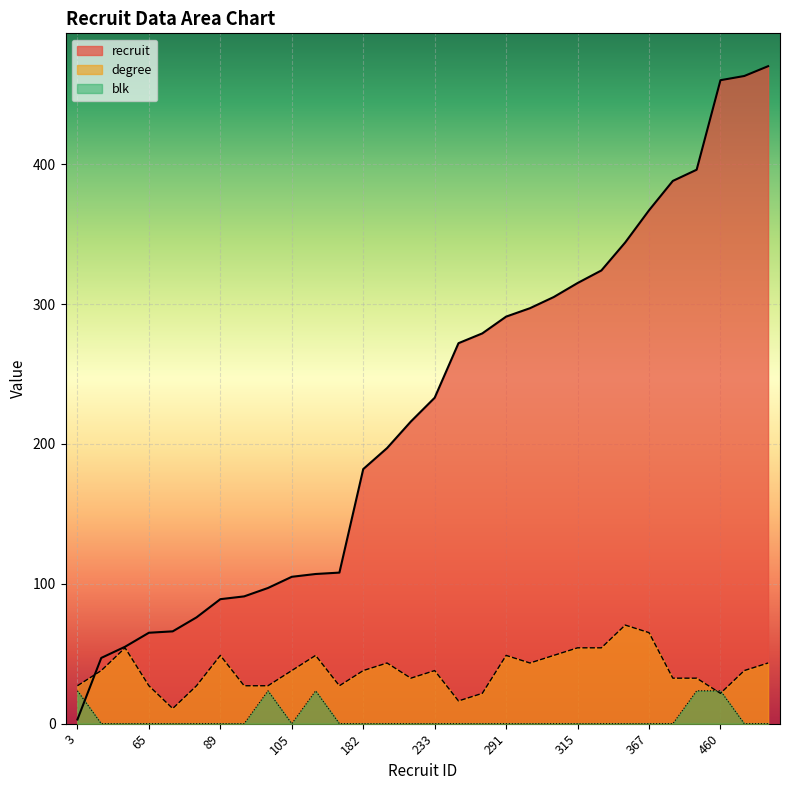

What is the value of the blk point at the 9th from the left?

23.5